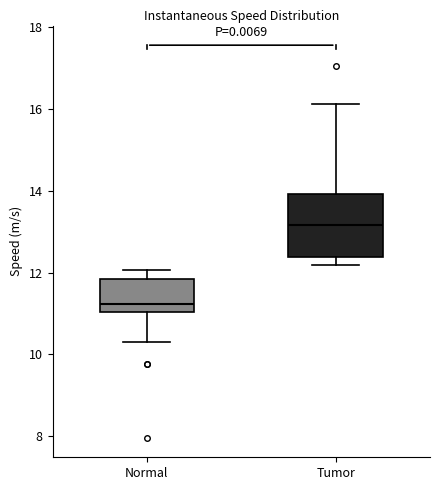

Which box has the lowest median line?

Normal